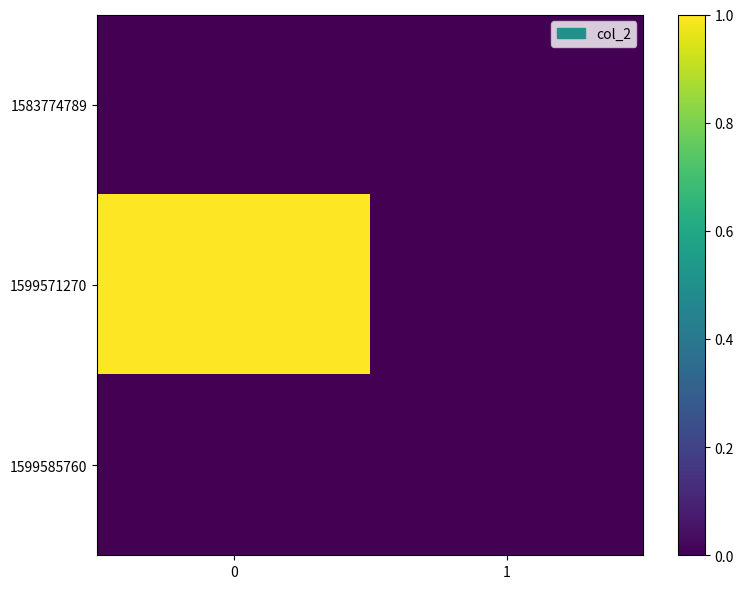

Reading right to left, extract all data points from this chart.

row_0: 1=0	0=0
row_1: 1=0	0=1
row_2: 1=0	0=0